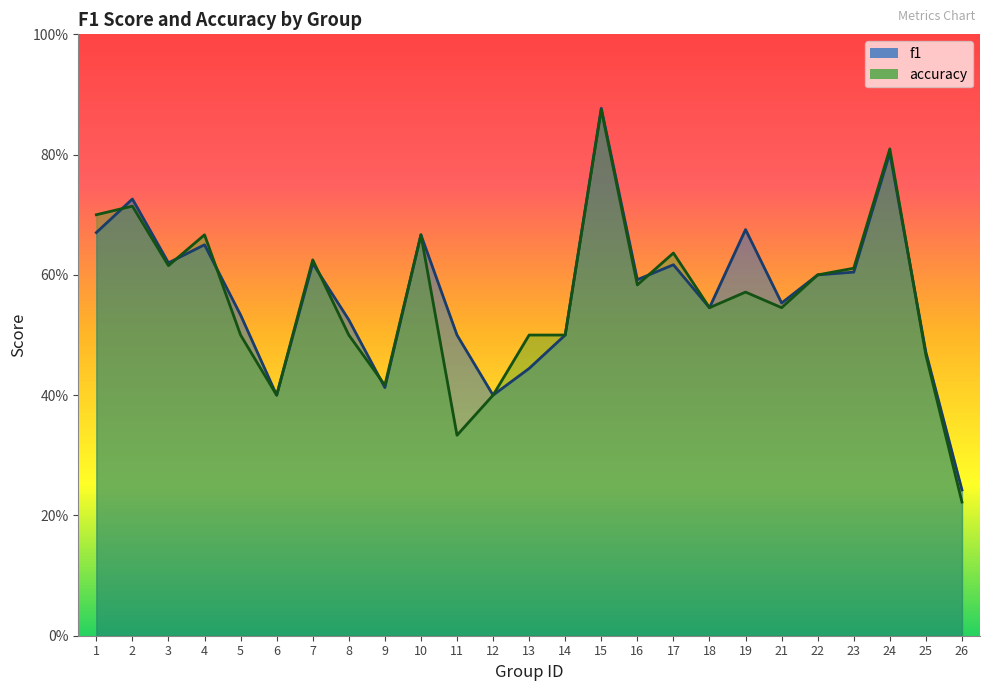

What is the difference between the maximum and minimum values in the accuracy series?

0.7